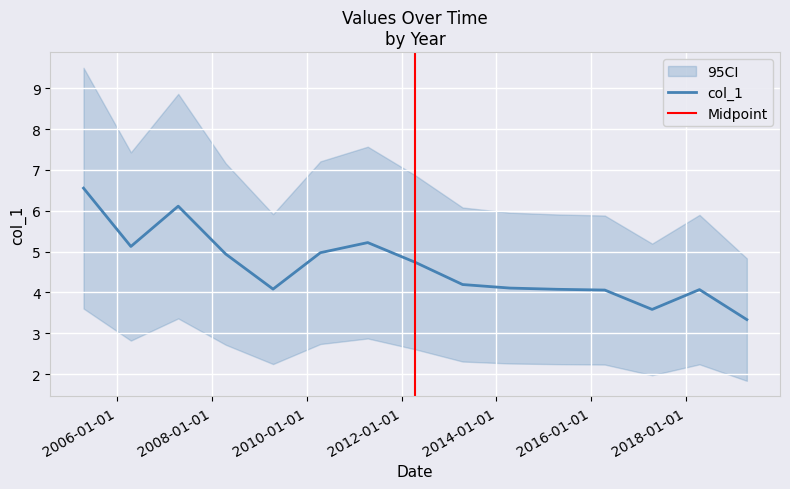

What is the sum of the values at 2014-04-15 and 2008-04-15?

9.0